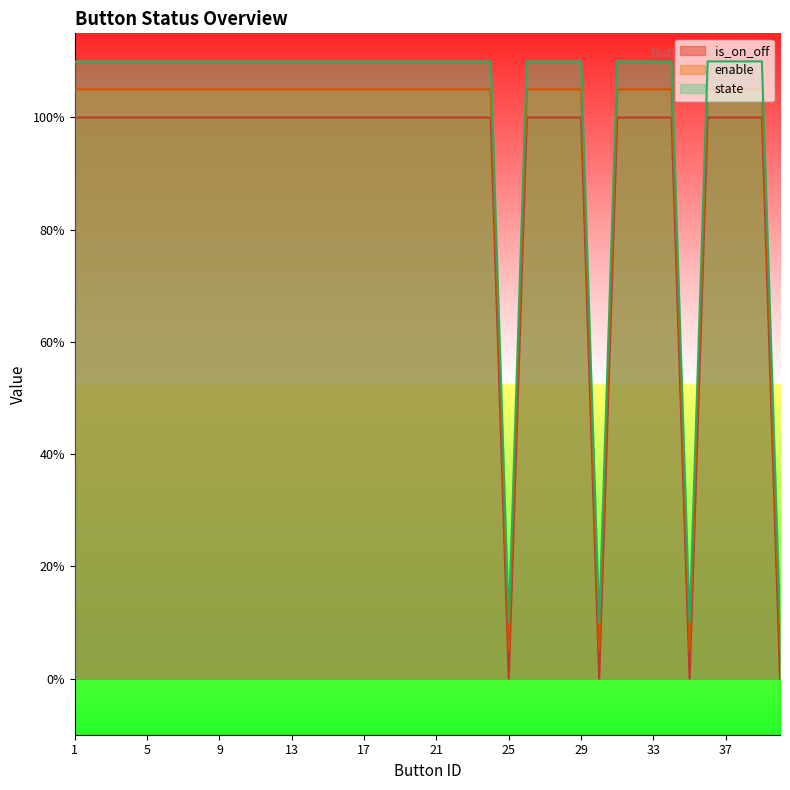

What is the total value across all series at 29?

3.2